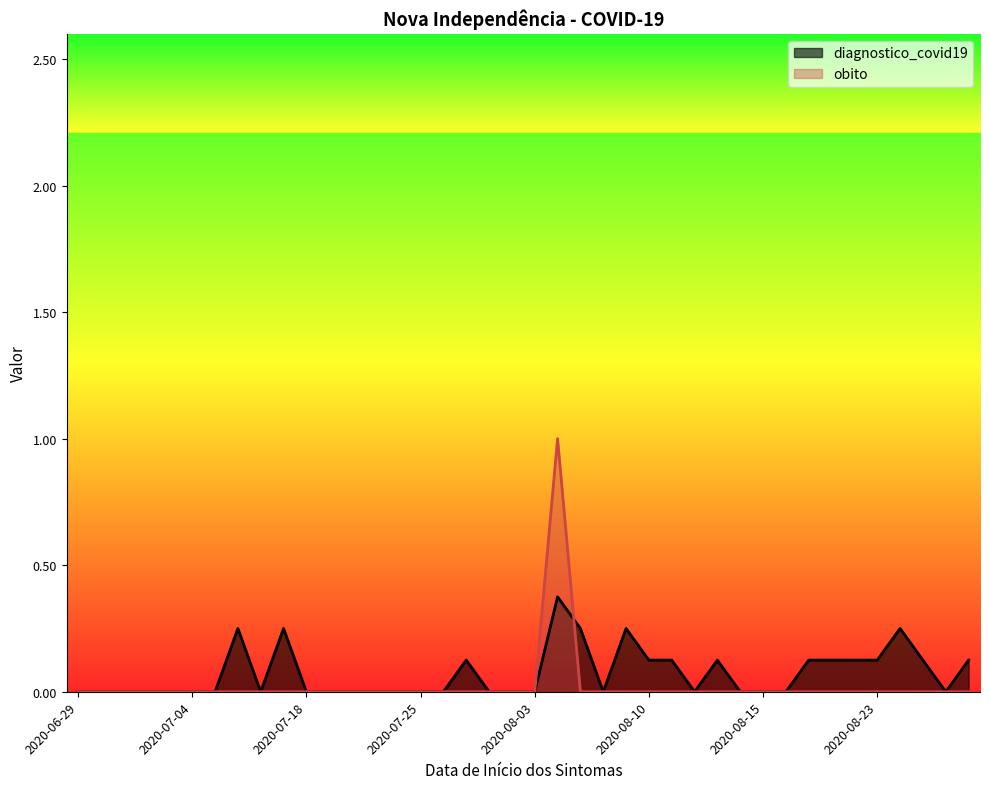

What is the approximate value of diagnostico_covid19 at 2020-08-23?

0.1